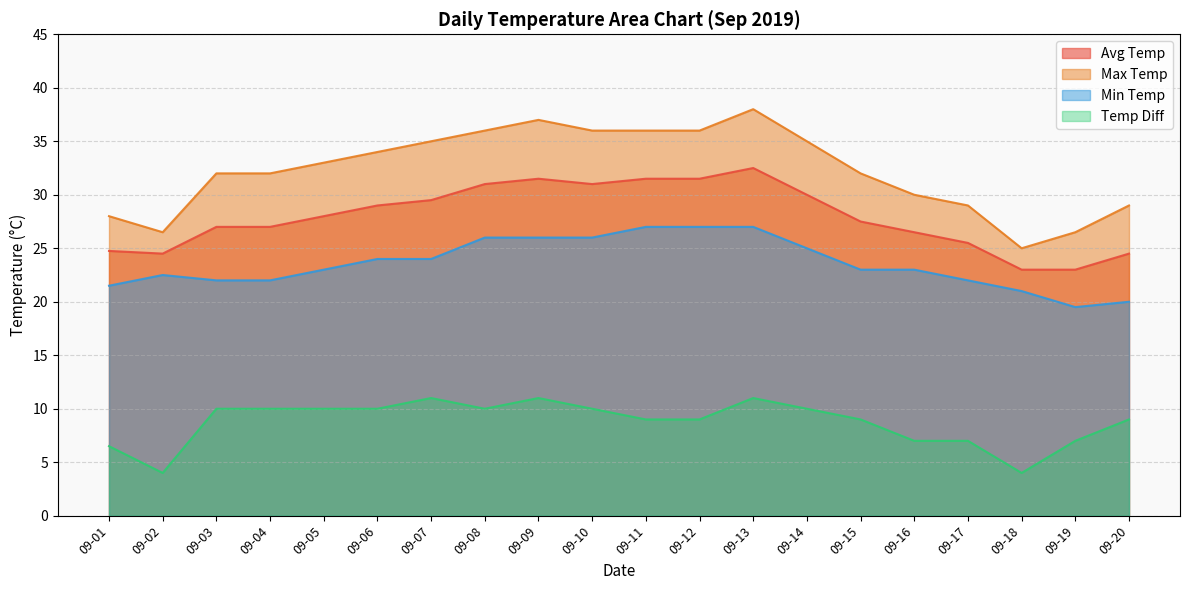

Reading right to left, transcribe all the data shown in this chart.

avg_temp: 24.5	23.0	23.0	25.5	26.5	27.5	30.0	32.5	31.5	31.5	31.0	31.5	31.0	29.5	29.0	28.0	27.0	27.0	24.5	24.8
max_temp: 29.0	26.5	25.0	29.0	30.0	32.0	35.0	38.0	36.0	36.0	36.0	37.0	36.0	35.0	34.0	33.0	32.0	32.0	26.5	28.0
min_temp: 20.0	19.5	21.0	22.0	23.0	23.0	25.0	27.0	27.0	27.0	26.0	26.0	26.0	24.0	24.0	23.0	22.0	22.0	22.5	21.5
temp_diff: 9.0	7.0	4.0	7.0	7.0	9.0	10.0	11.0	9.0	9.0	10.0	11.0	10.0	11.0	10.0	10.0	10.0	10.0	4.0	6.5